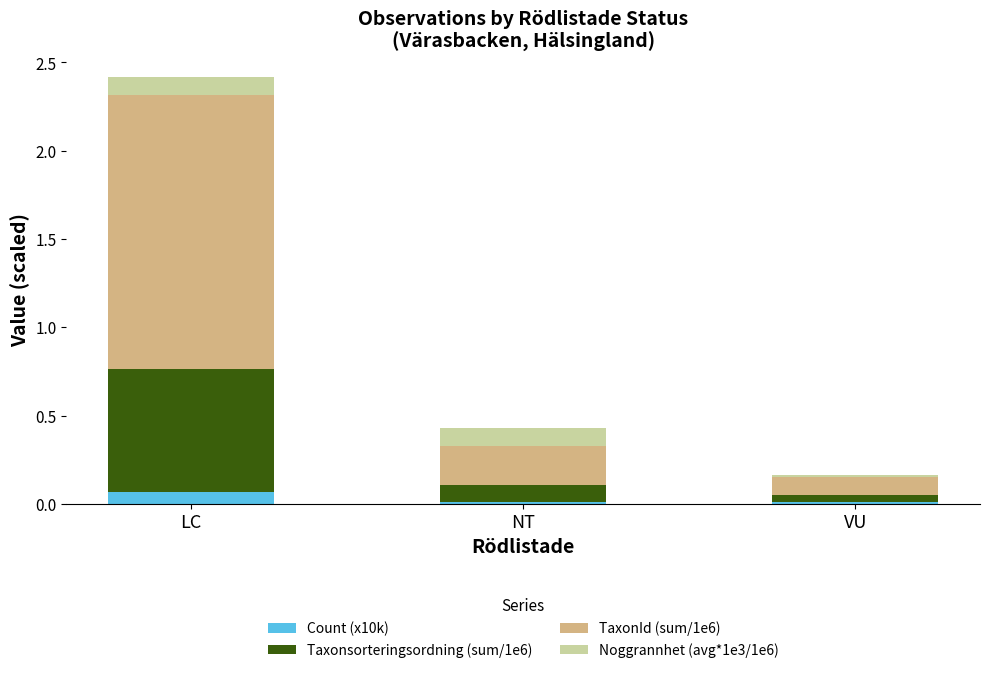

What is the total value across all series at LC?

2.4